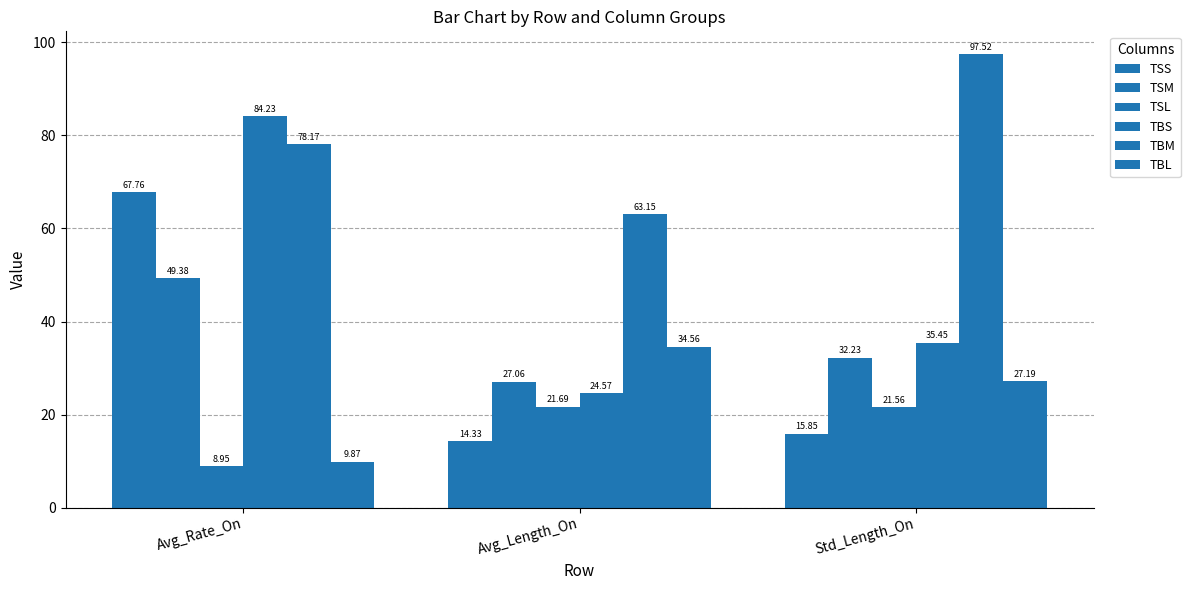

Which category has the highest value in the TBS series?

Avg_Rate_On